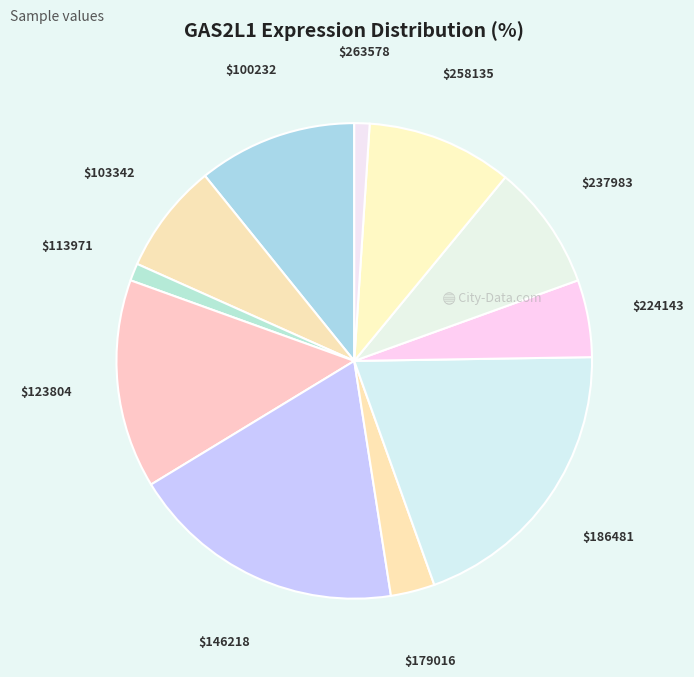

True or false: $113971 accounts for 1% of the total.

True